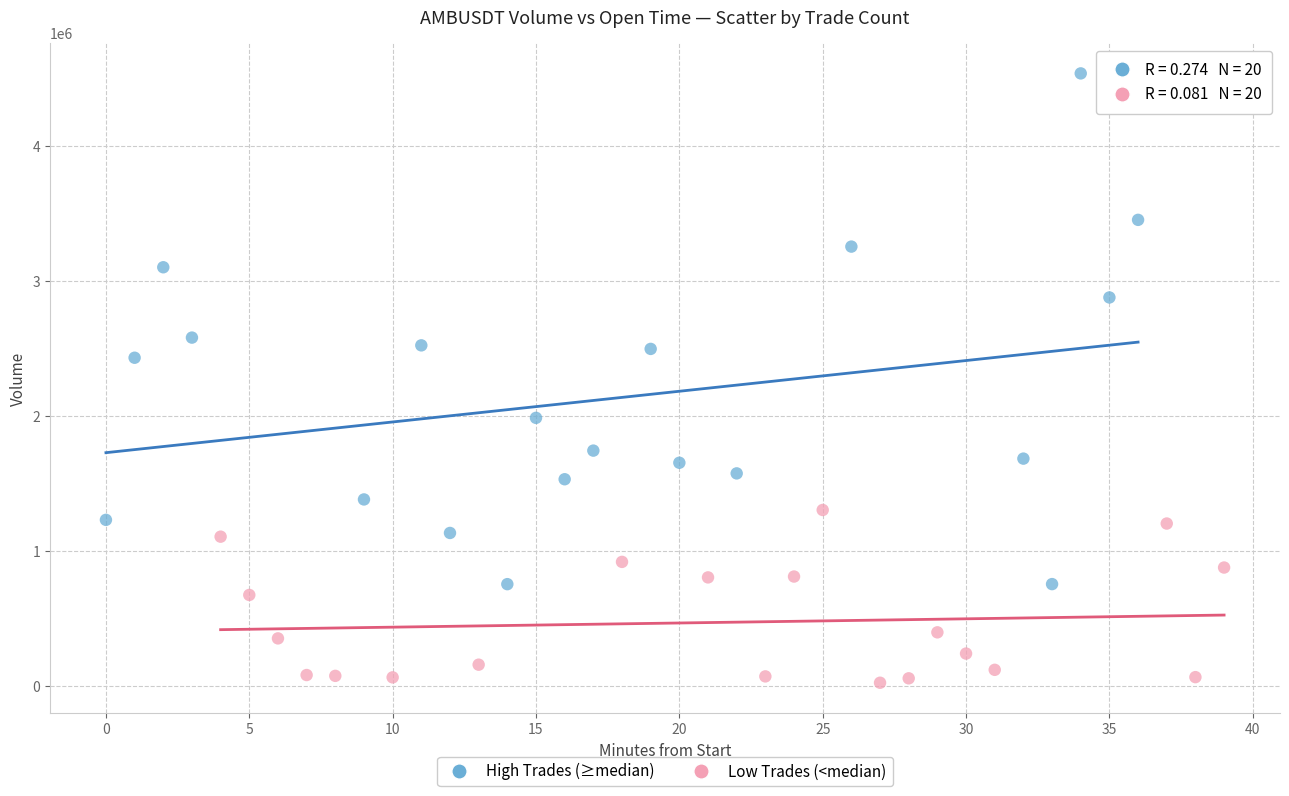

Which series contains the lowest Y value?

Low Trades (<median)